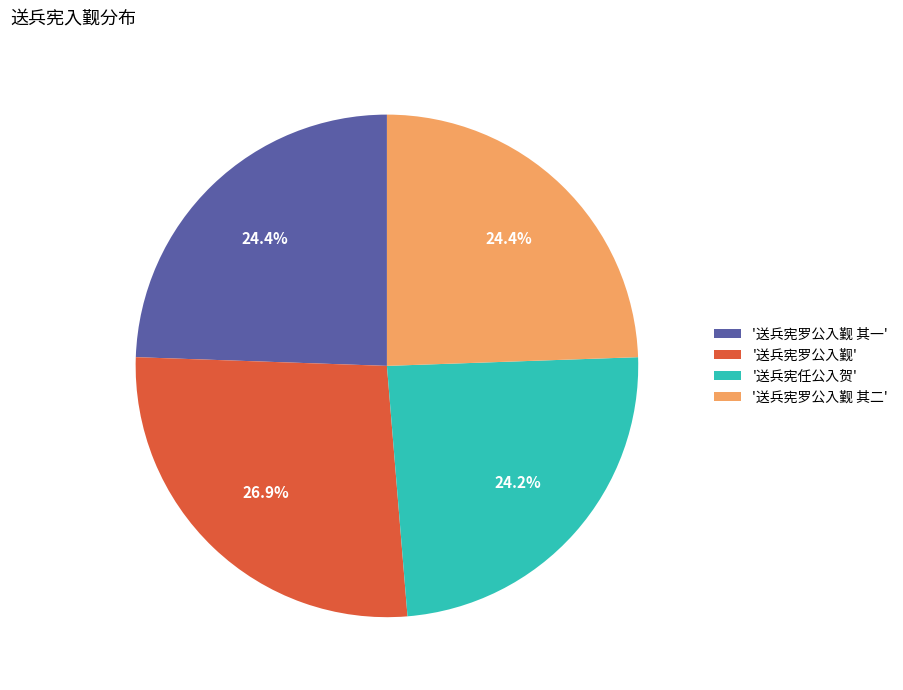

Combined, do '送兵宪罗公入觐' and '送兵宪罗公入觐 其一' account for over 50%?

Yes